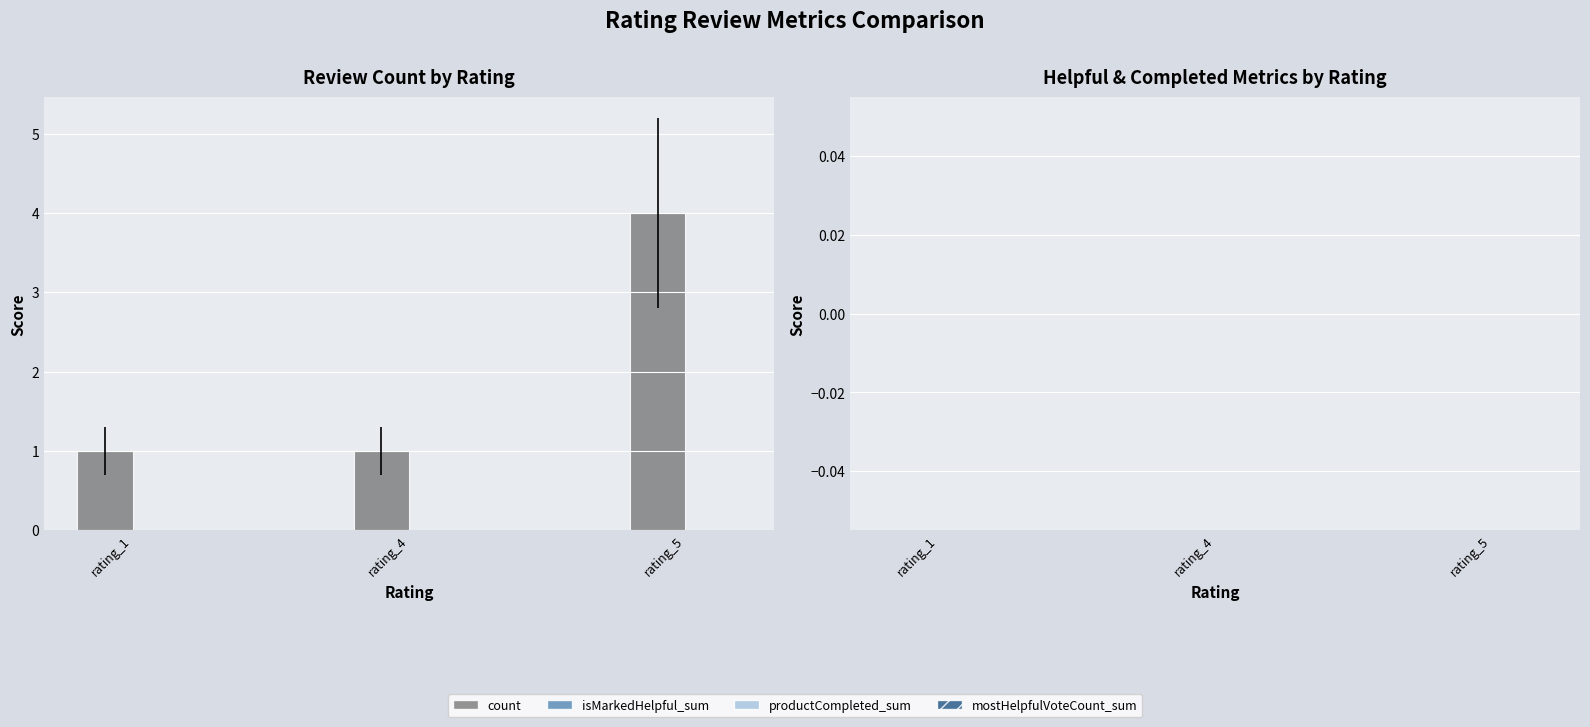

The value at rating_1 is 1. True or false?

True